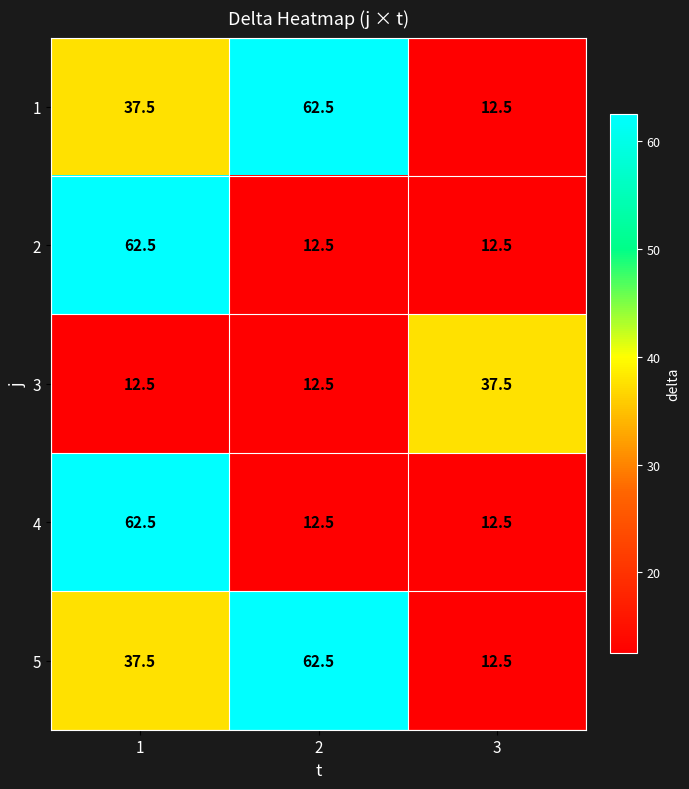

How many series are shown in this chart?

5